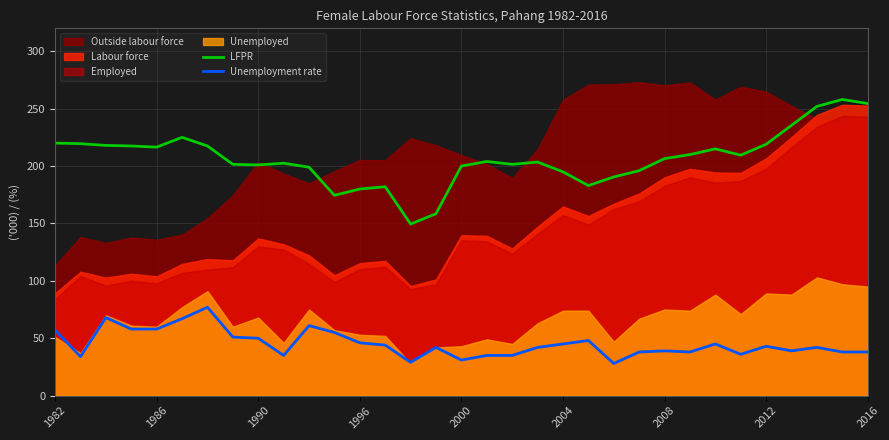

What is the sum of all Unemployment rate values?

1492.0